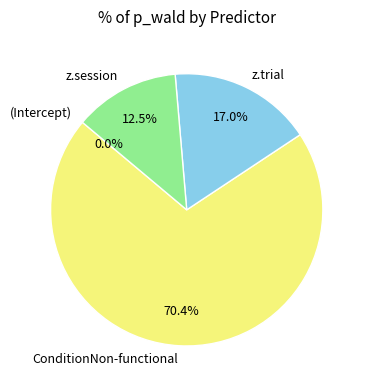

What is the largest slice in the pie chart?

ConditionNon-functional